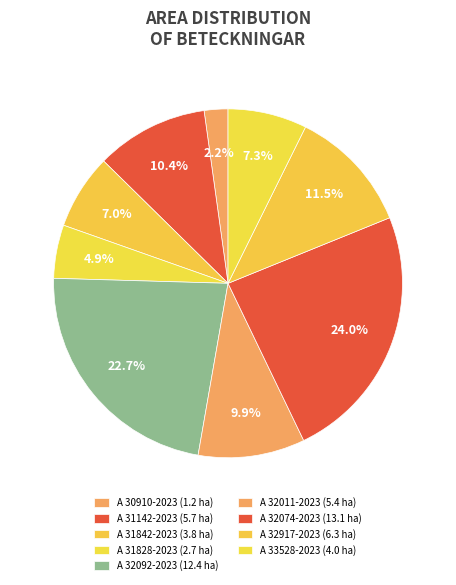

How many slices are in this pie chart?

9